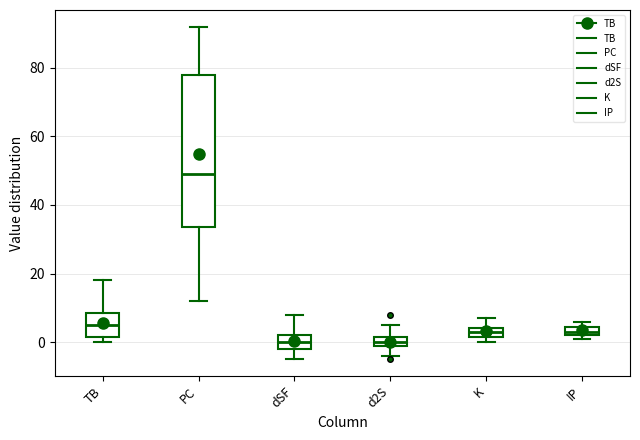

Comparing the boxes themselves (not the whiskers), which one is the tallest?

PC